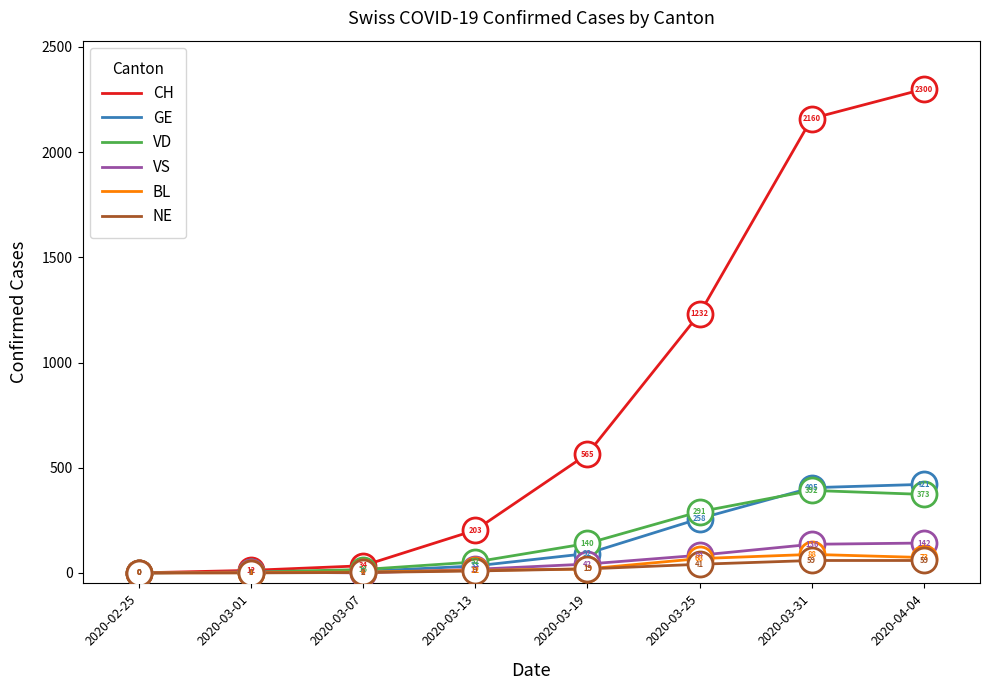

Between 2020-03-01 and 2020-03-19, which series saw the biggest shift?

CH